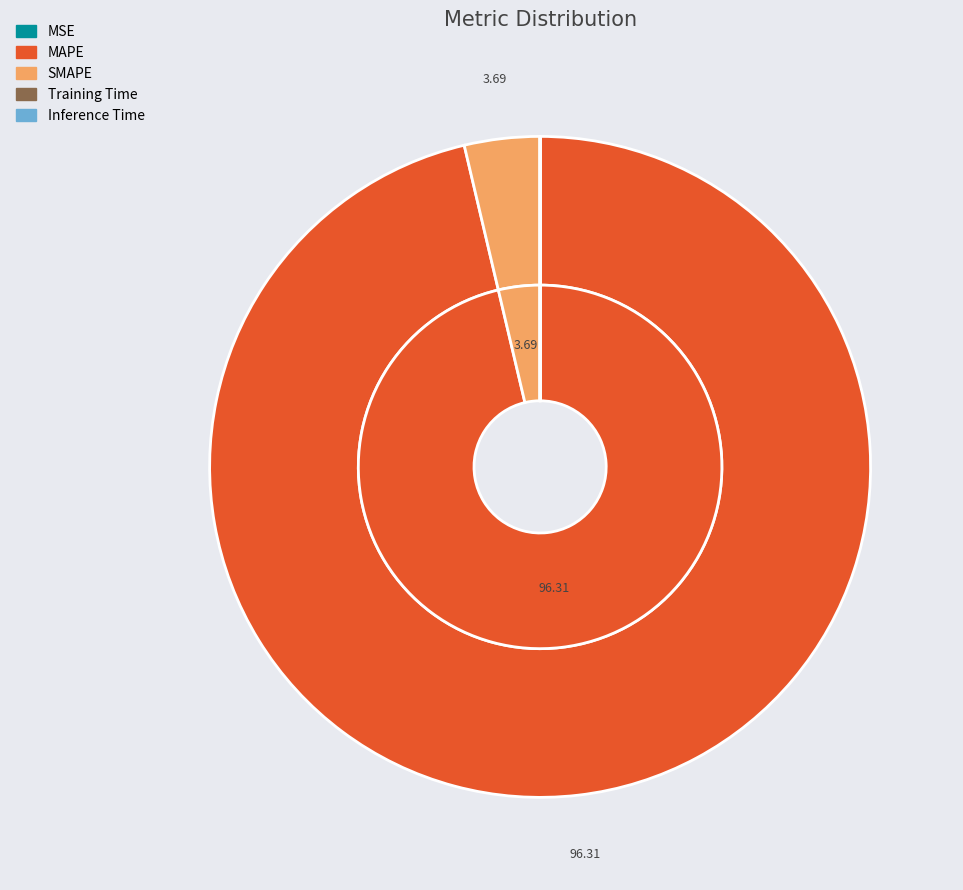

Which category has the smallest portion of the pie?

Inference Time